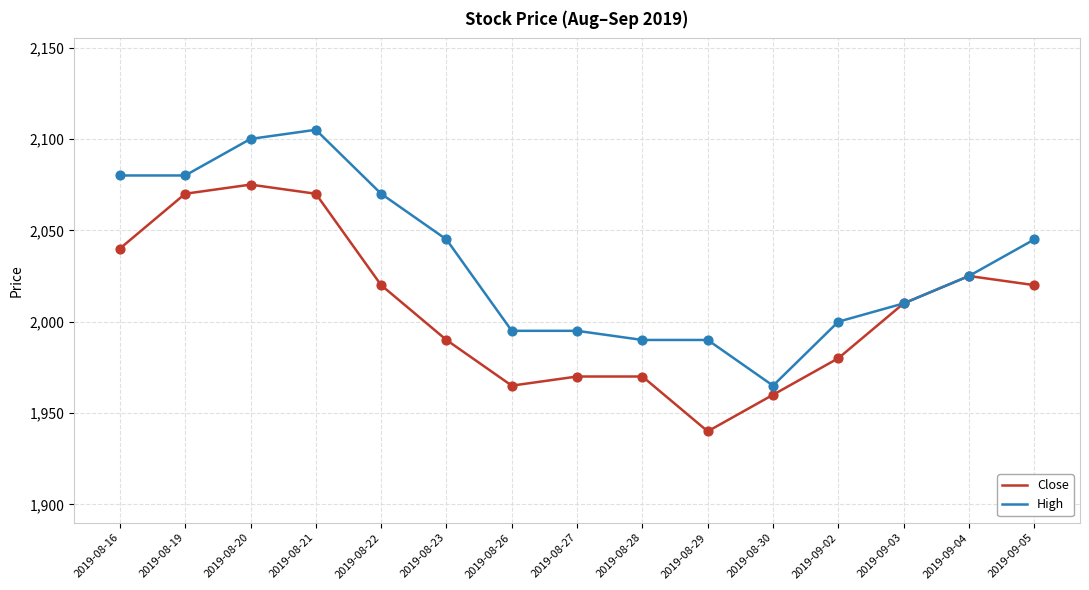

What are all the series names shown in the legend?

Close, High